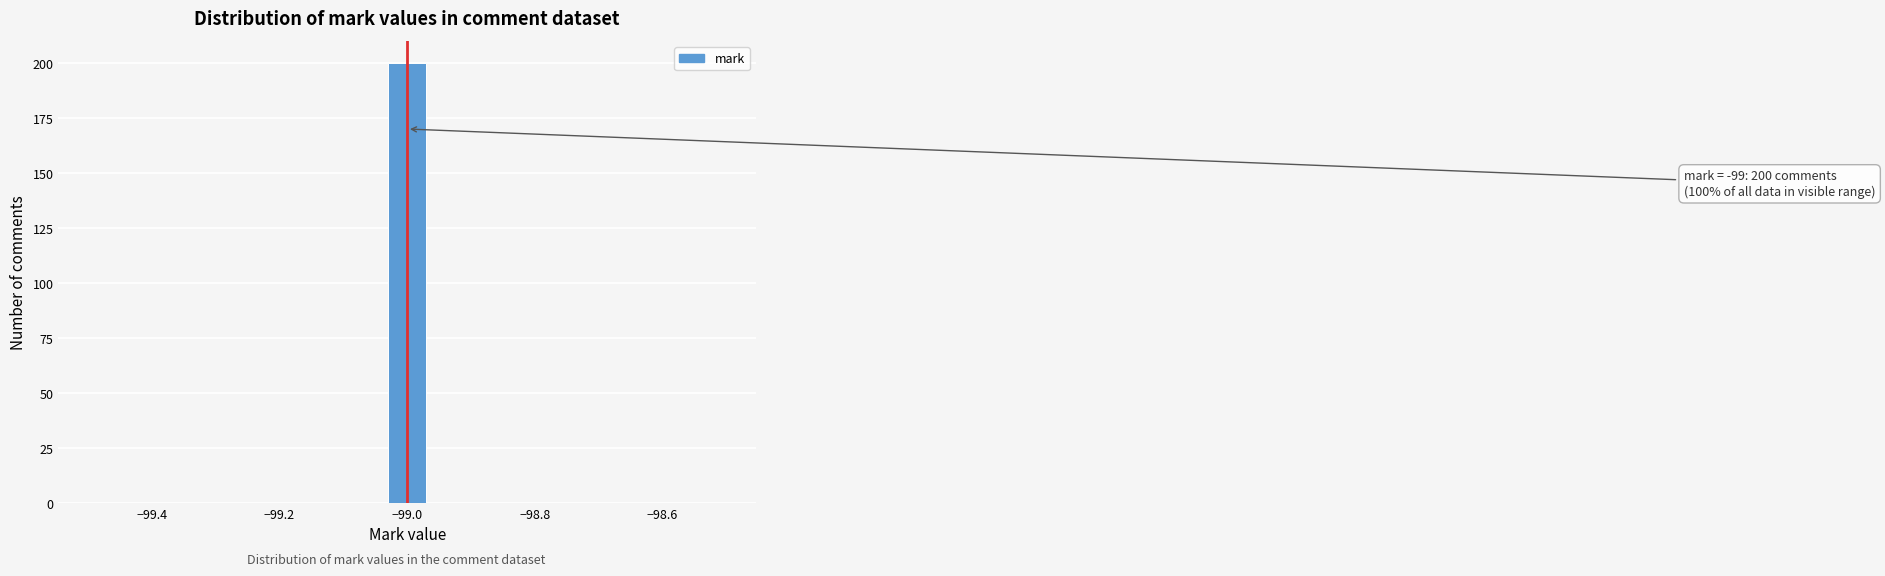

Read against the x-axis, roughly where is the centre of the tallest bar?

-99.00